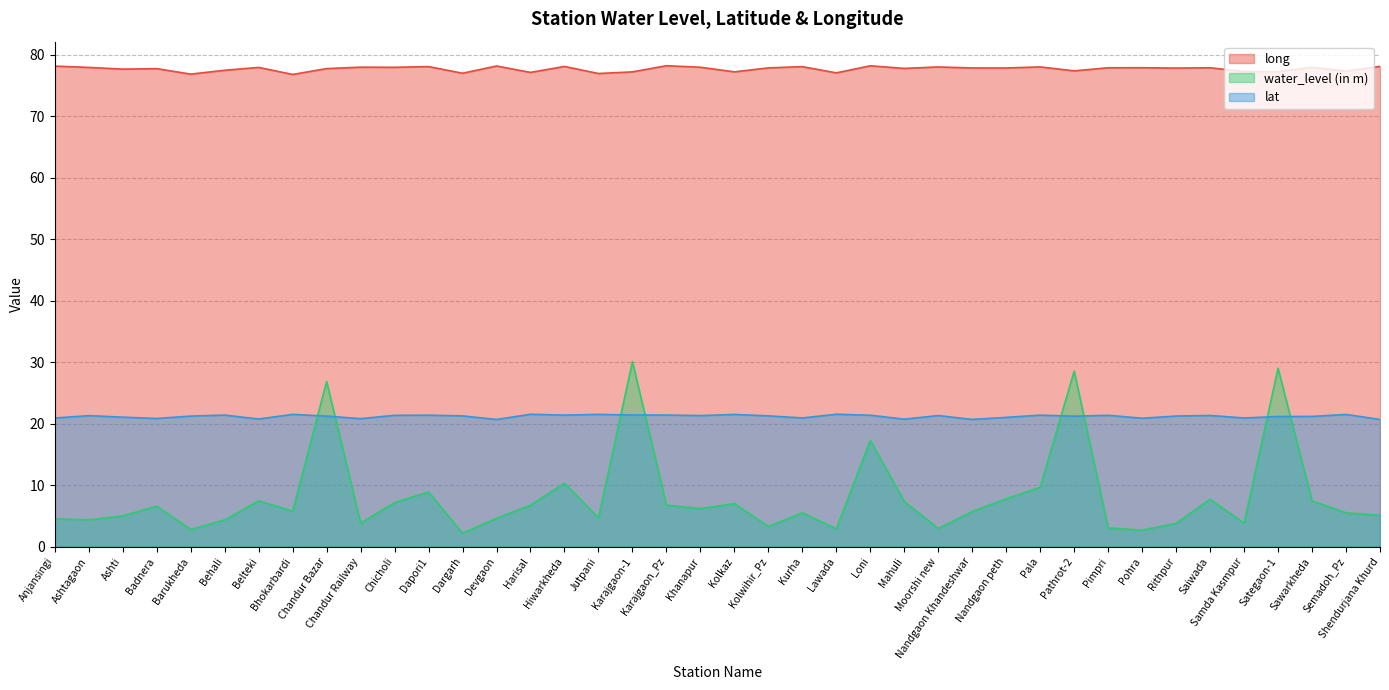

True or false: lat has a value of 21.0 at Nandgaon peth.

True